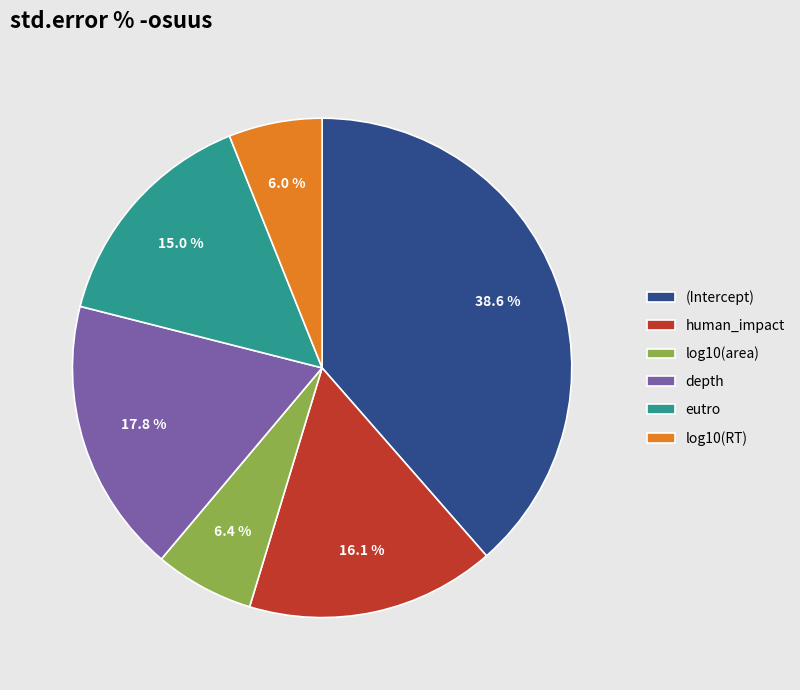

To the nearest percent, what is the combined percentage of log10(area) and (Intercept)?

45%